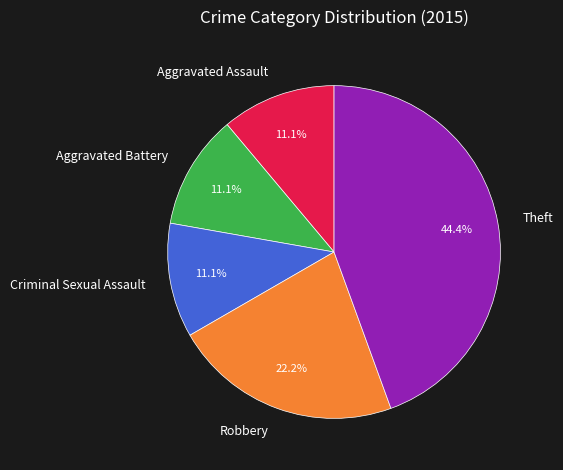

Approximately how many times larger is the value at Theft compared to Aggravated Assault?

4.0